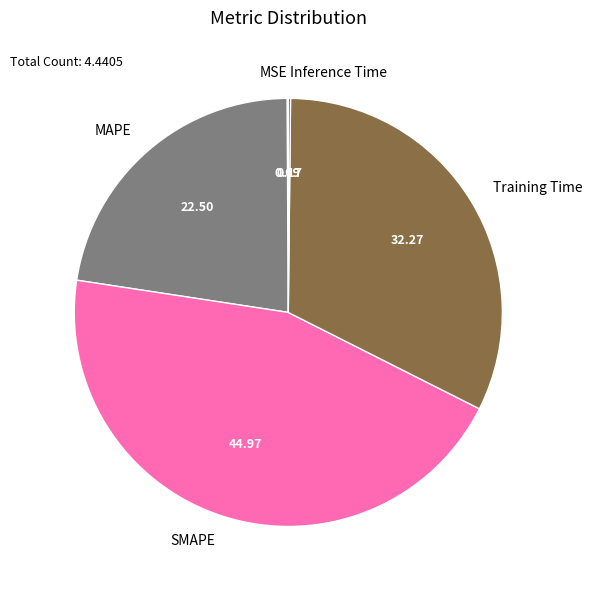

Is the sum of SMAPE and MAPE greater than half?

Yes